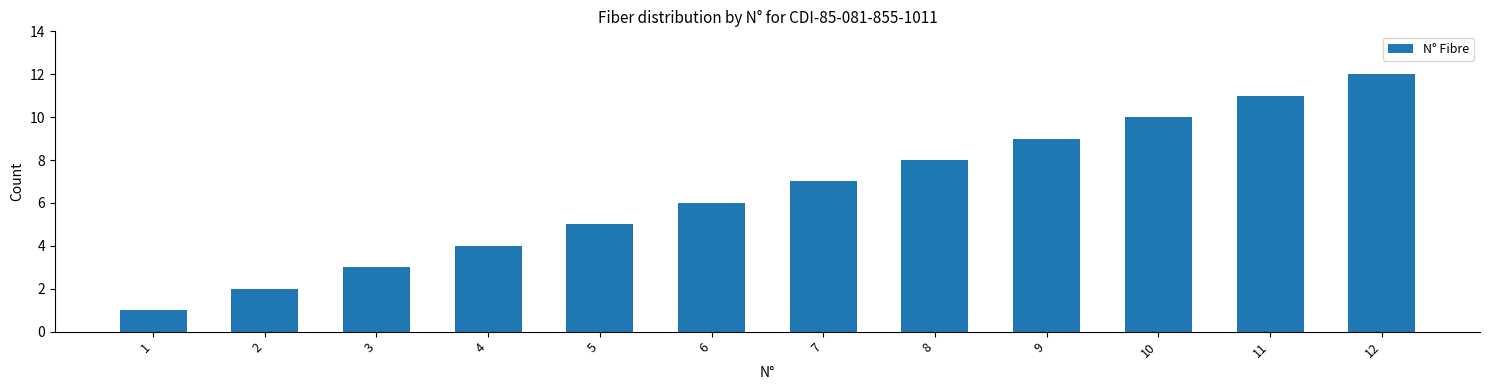

Which category has the lowest value across all series?

1